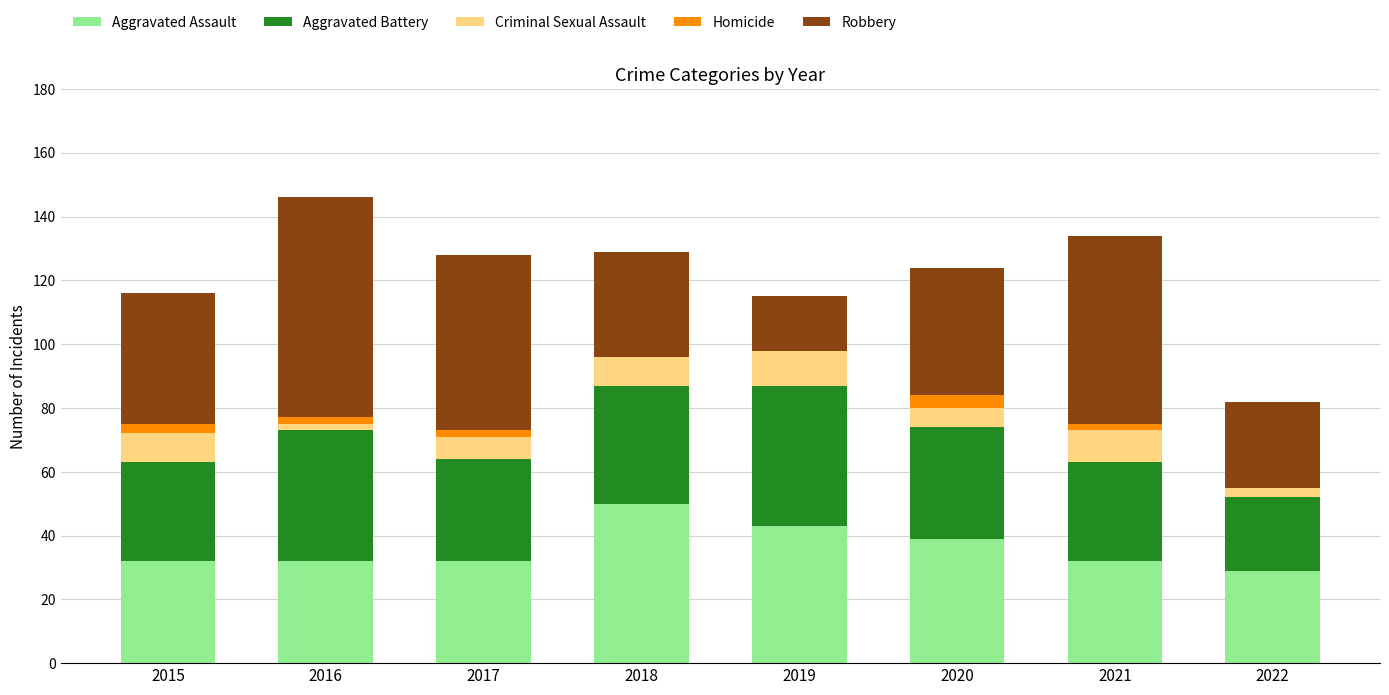

What is the total value across all series at 2019?

115